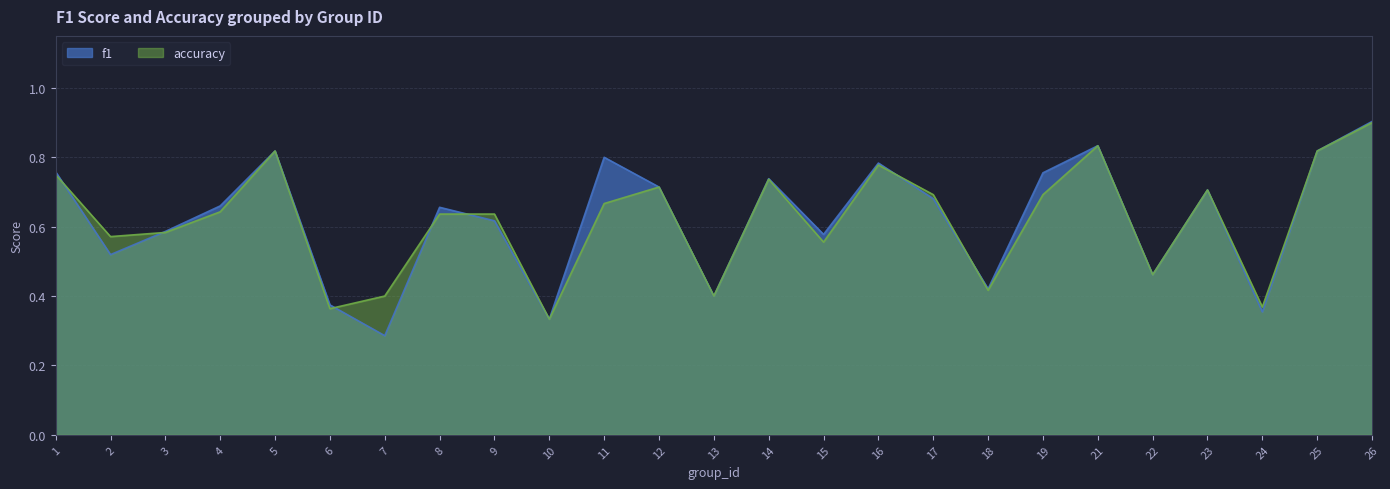

Which series has the widest spread of values?

f1